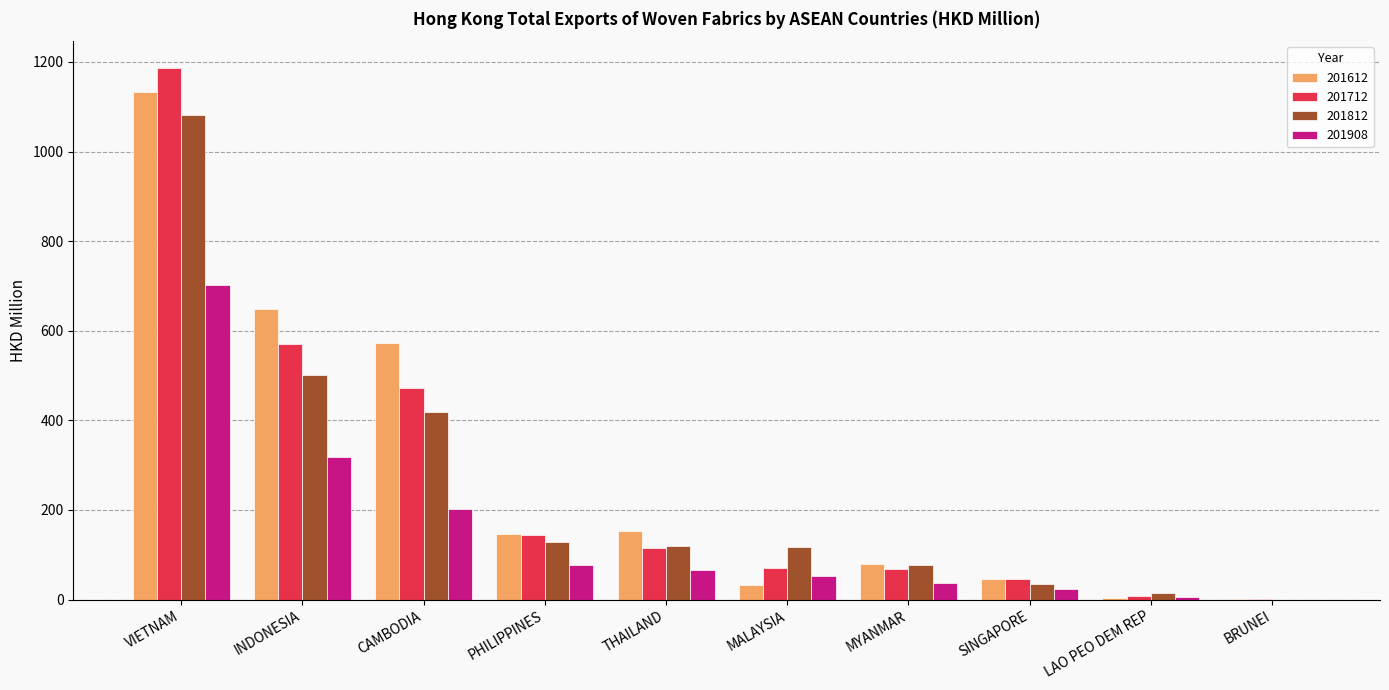

What is the sum of all 201812 values?

2491.6